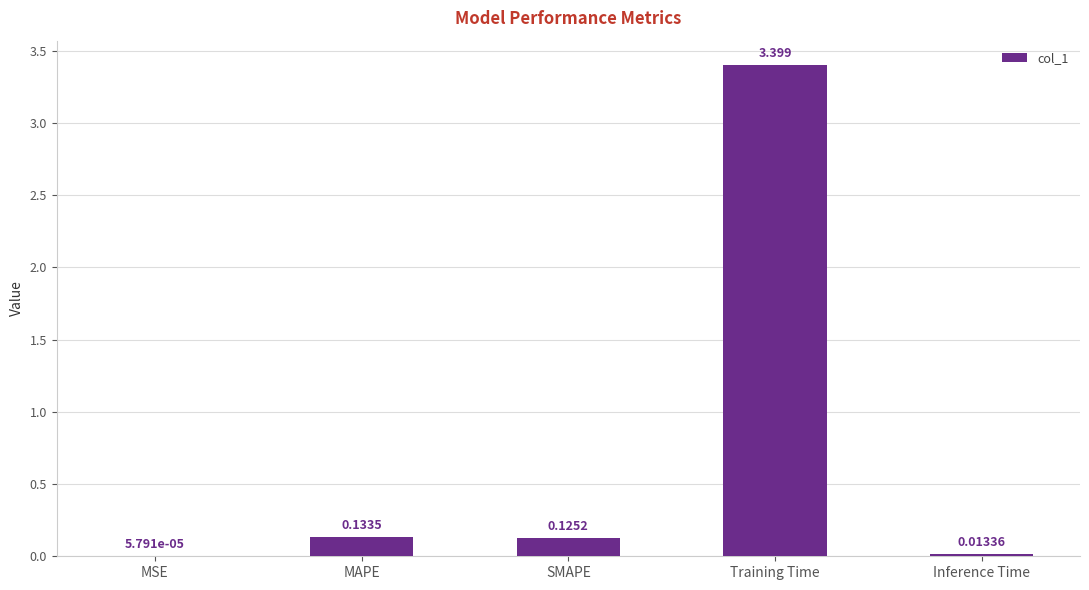

At which category does the chart reach its peak across all series?

Training Time